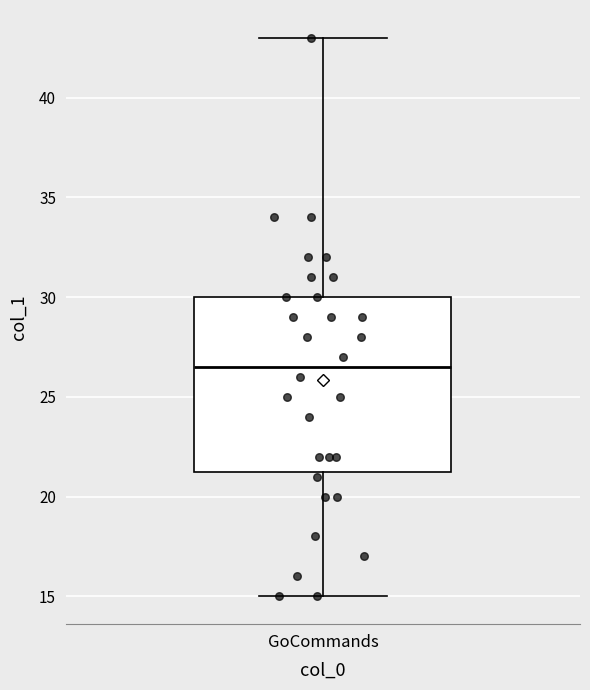

Transcribe this box plot: give where the median line is, the range the box spans, and where the two whiskers end, as read against the y-axis. The values are not printed on the chart, so give them approximately, as read against the axis.

median 26.5, box 21.5 to 30.0, whiskers 15.0 to 43.0